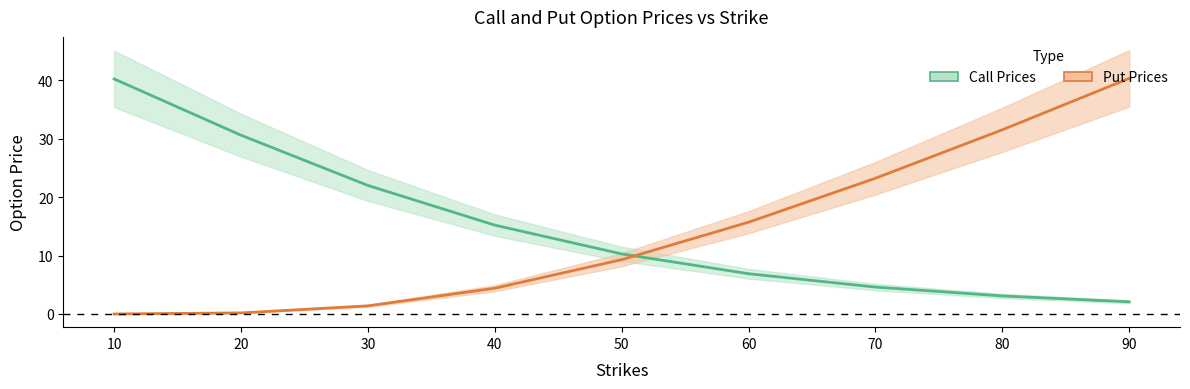

How many values in the Call Prices series exceed 10?

5